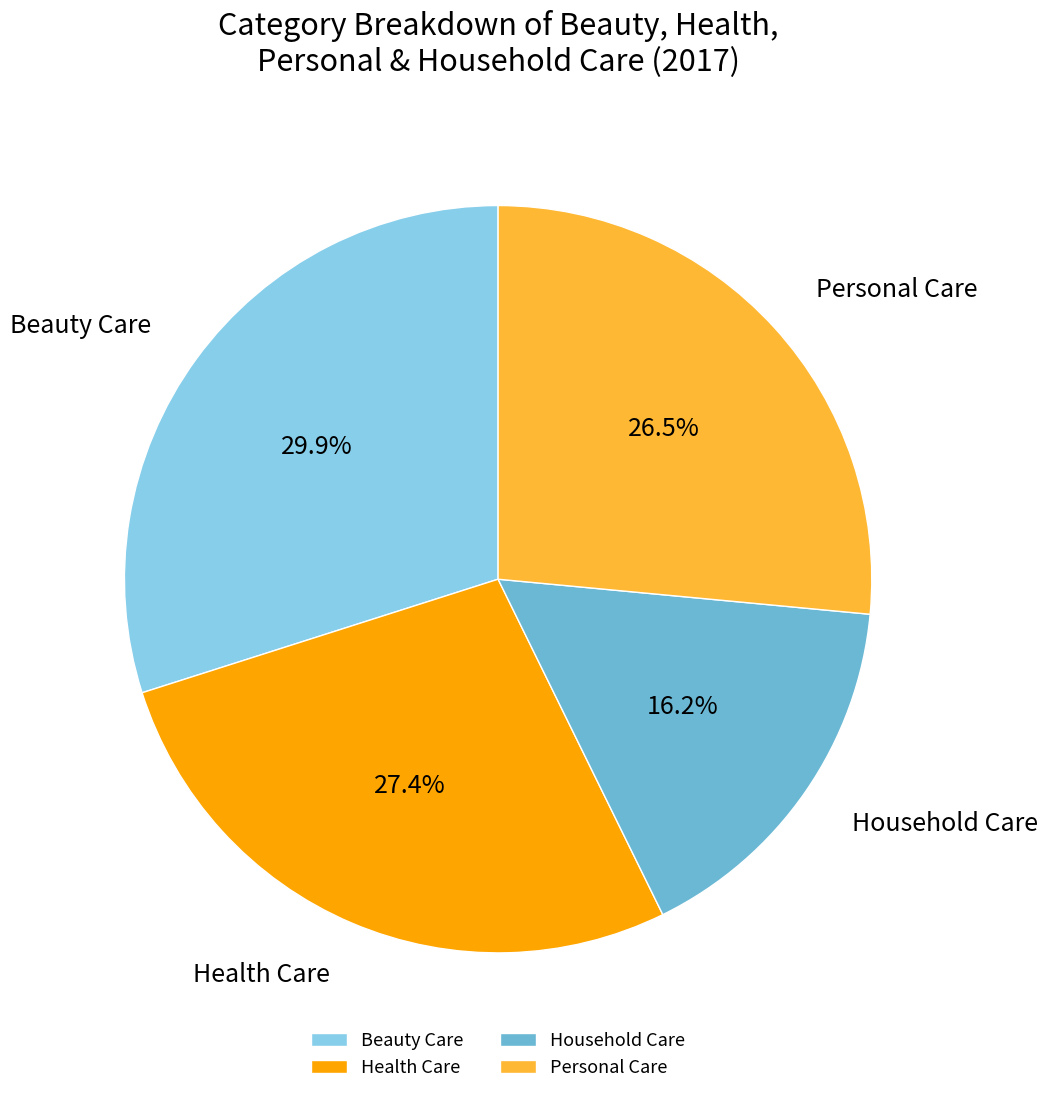

Rank the categories by value from lowest to highest.

Household Care, Personal Care, Health Care, Beauty Care